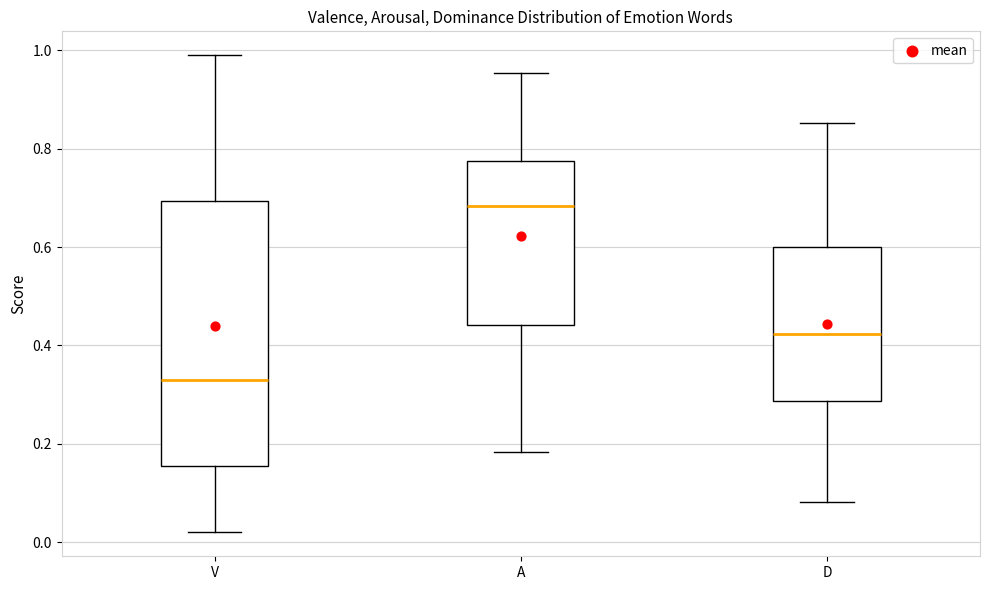

Reading left to right, read every box against the y-axis: the position of its median line, the range the box covers, and the ends of its whiskers. The values are not printed on the chart, so give them approximately, as read against the axis.

V: median 0.34, box 0.16 to 0.70, whiskers 0.02 to 1.00
A: median 0.68, box 0.44 to 0.78, whiskers 0.18 to 0.96
D: median 0.42, box 0.28 to 0.60, whiskers 0.08 to 0.86